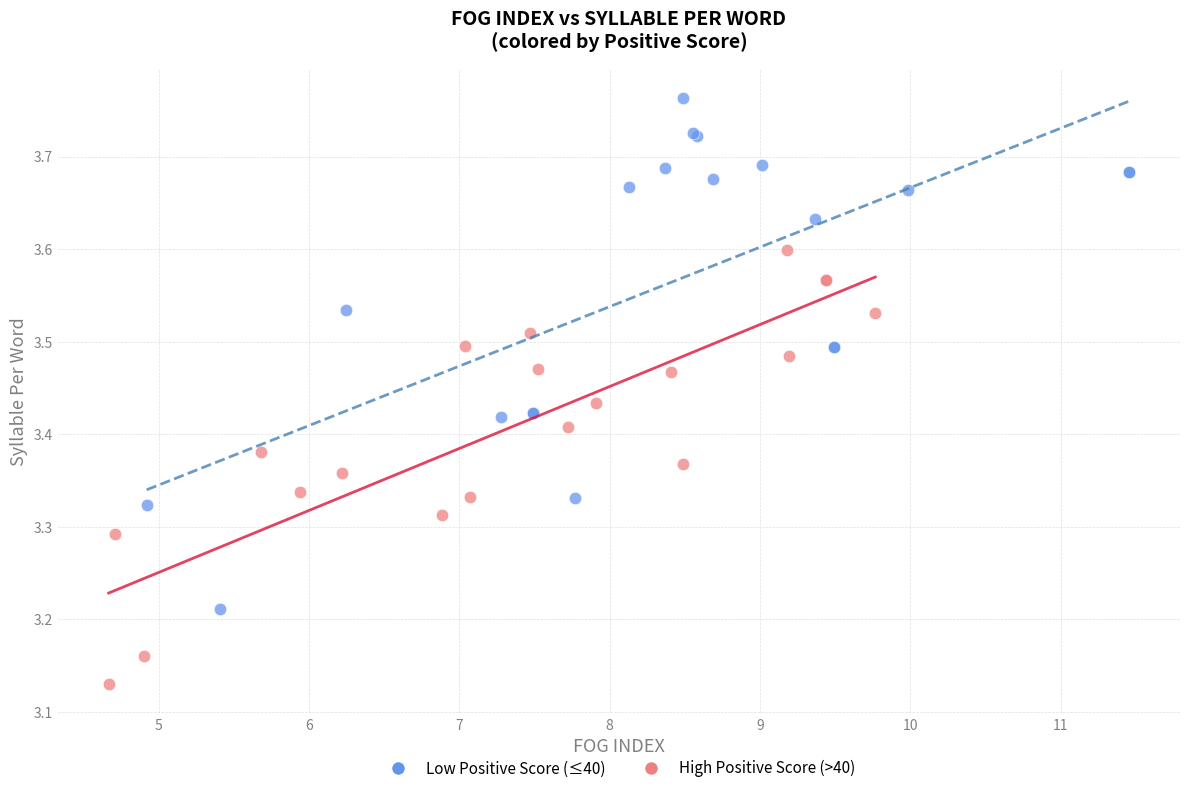

Which series has the widest spread of Y values?

Low Positive Score (≤40)